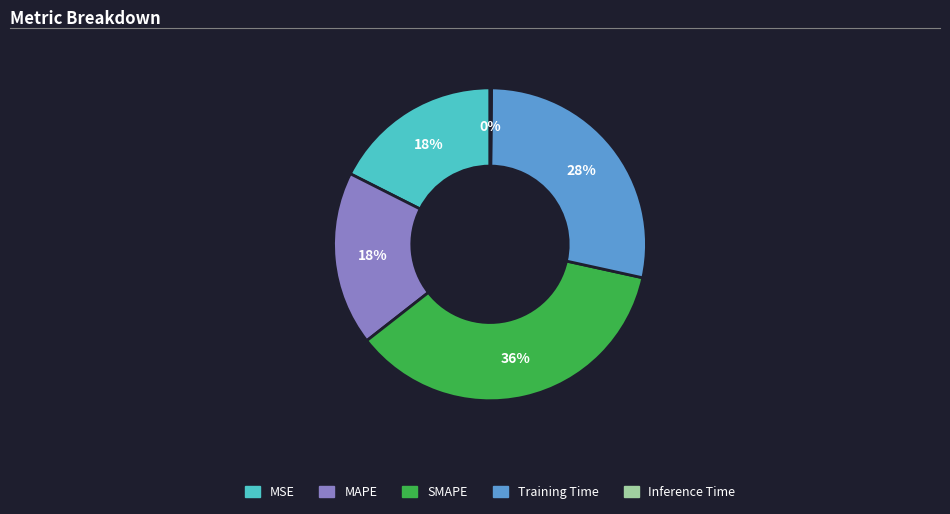

To the nearest percent, what is the difference between the largest and smallest slice percentages?

36%